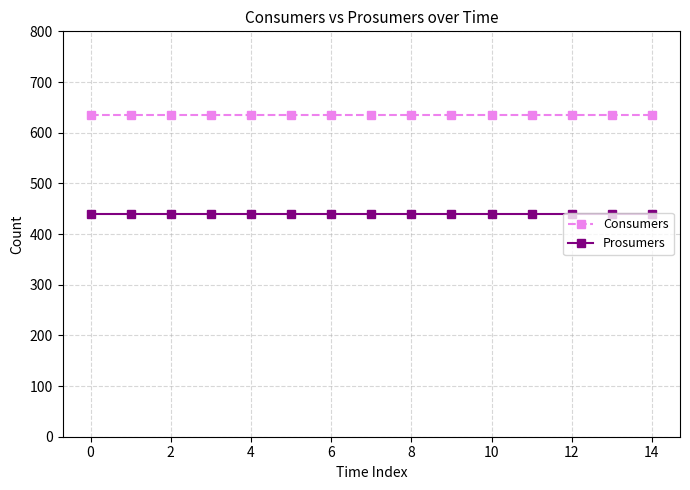

Which series has the largest total across all categories?

Consumers